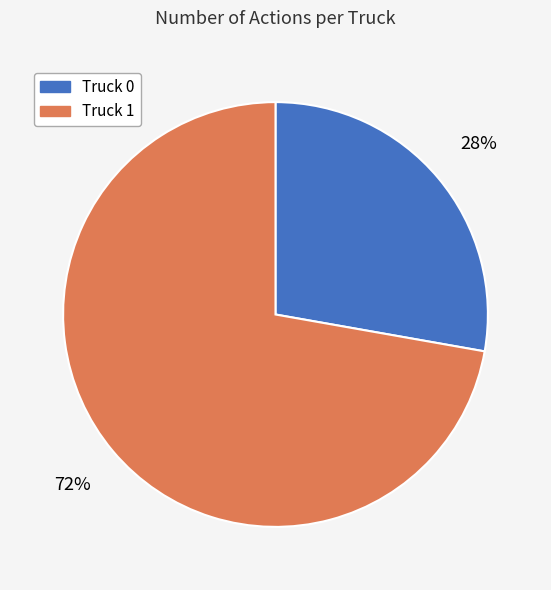

Combined, do Truck 1 and Truck 0 account for over 50%?

Yes